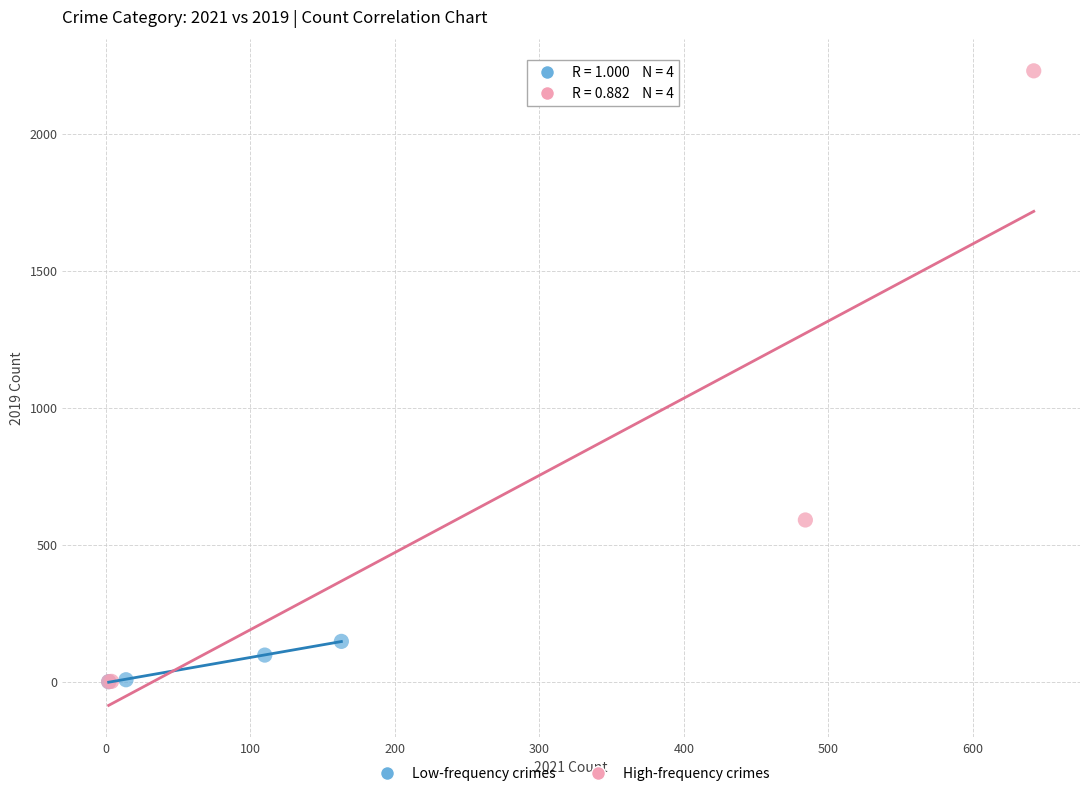

Which series has the widest spread of Y values?

High-frequency crimes